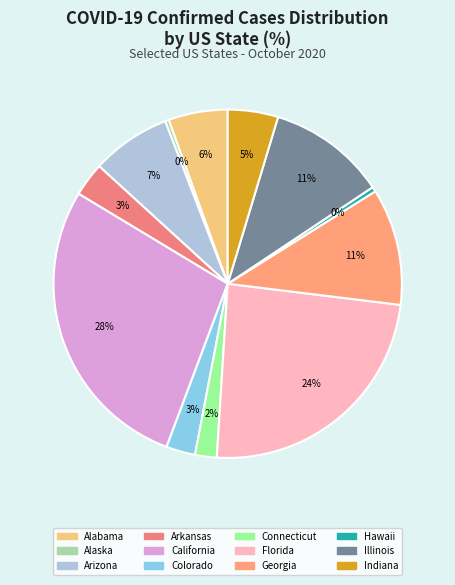

Combined, what portion of the pie is Alabama and Florida?

29.6%